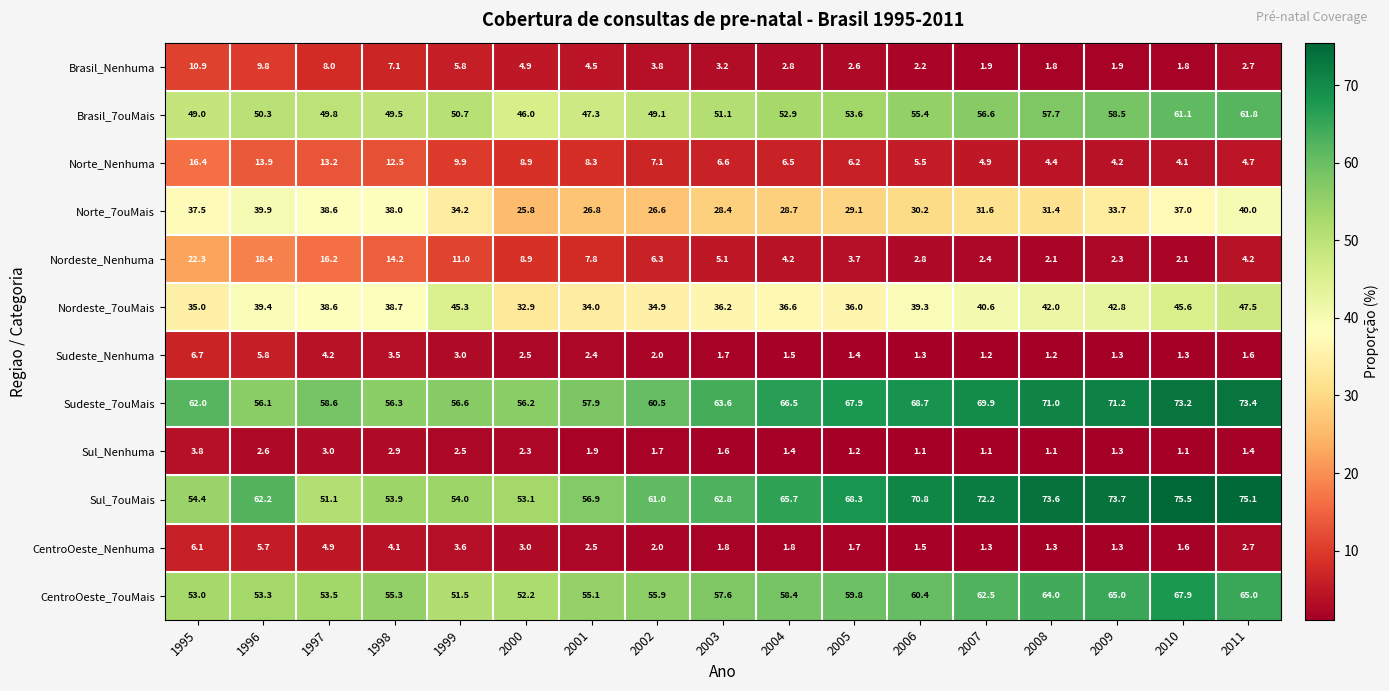

True or false: Sul_7ouMais has a value of 118.9 at 2007.

False